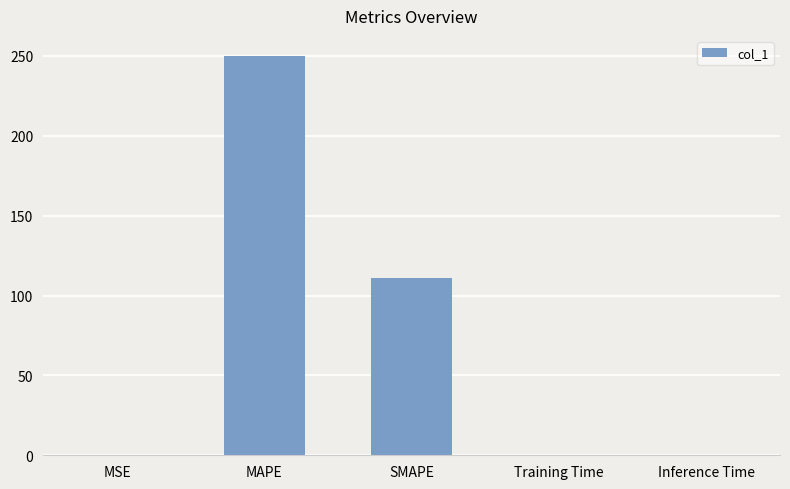

What is the maximum value shown in the chart?

250.0